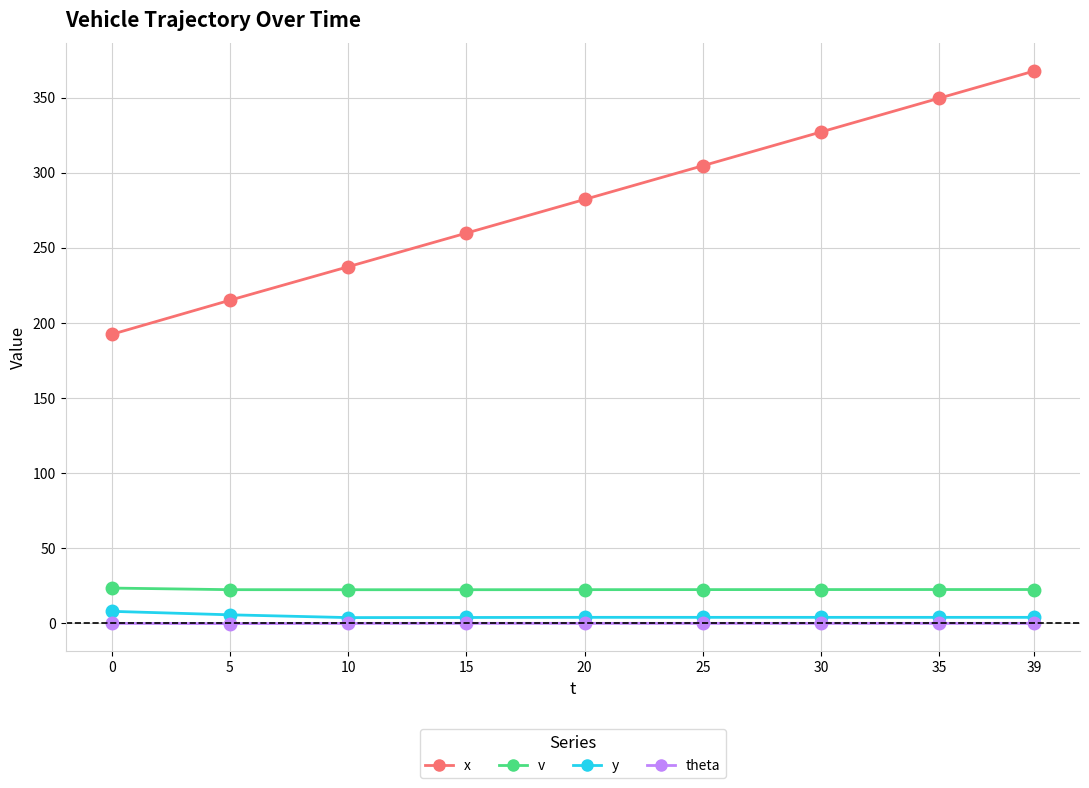

How many distinct data groups are displayed?

4